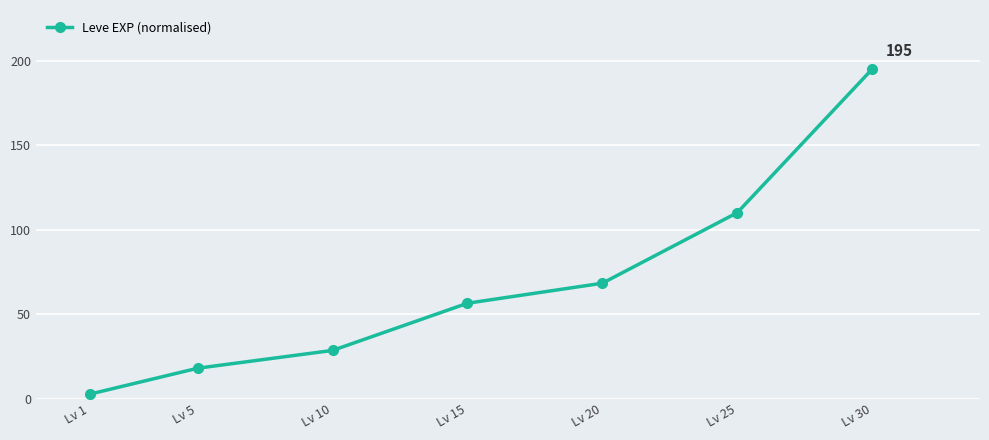

How many lines are shown in the chart?

1